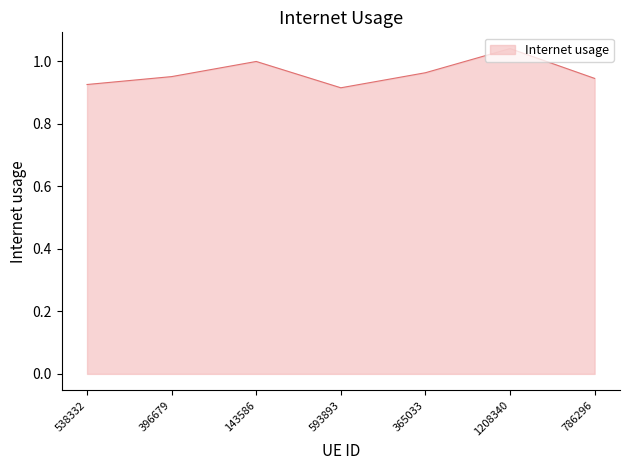

What is the difference between the maximum and minimum values?

0.1